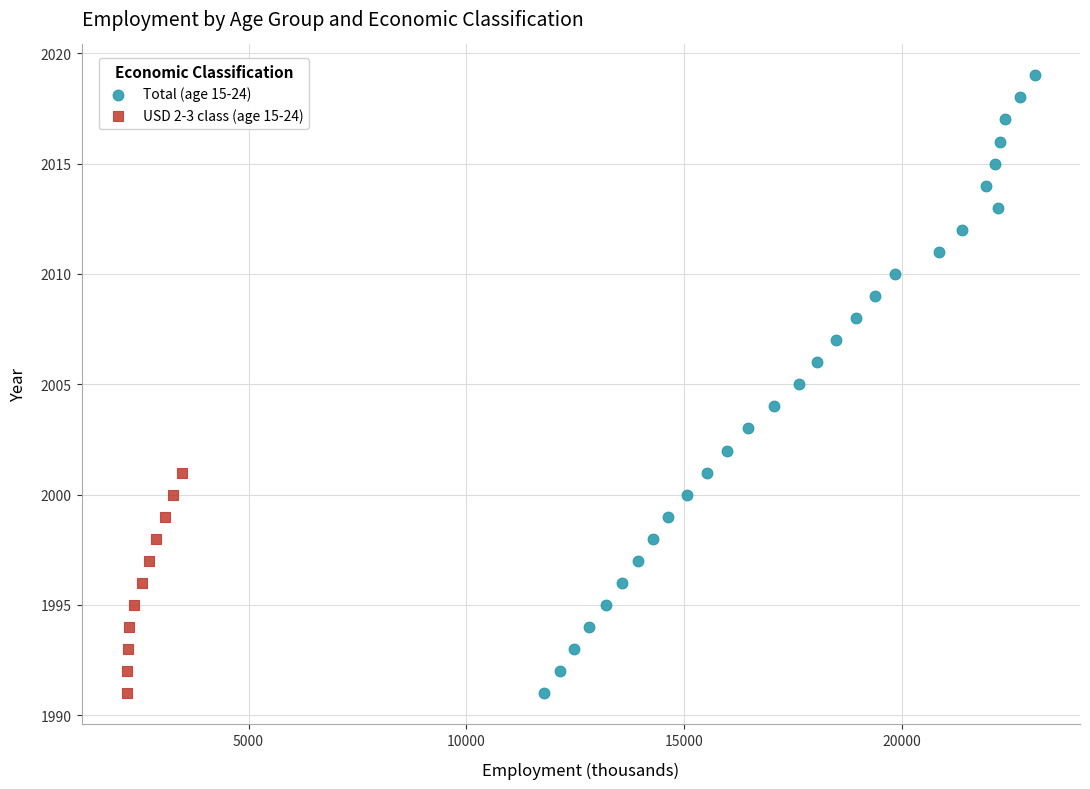

Which series reaches the maximum Y coordinate?

Total (age 15-24)